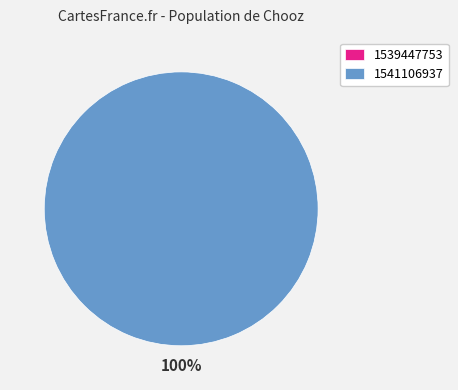

The 1539447753 slice represents 1% of the pie. True or false?

False